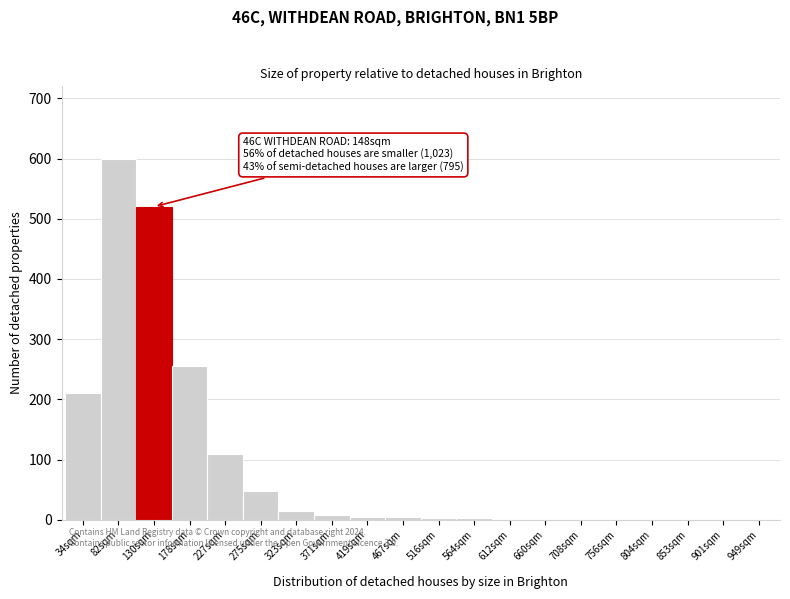

Which category has the highest value across all series?

82sqm